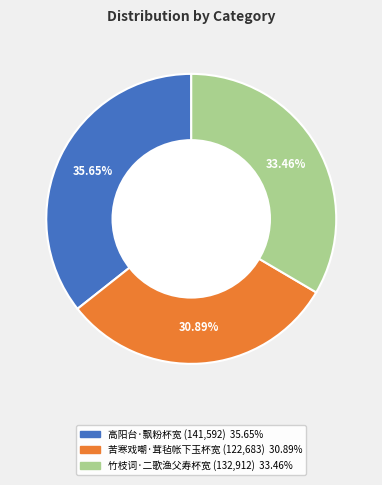

How many slices are in this pie chart?

3